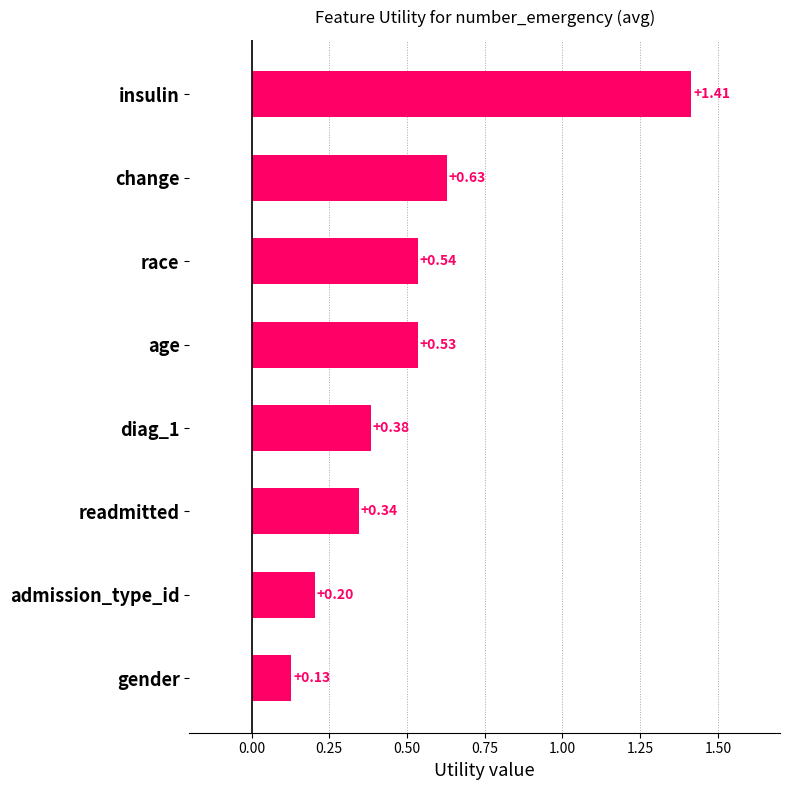

Between insulin and diag_1, which is larger?

insulin